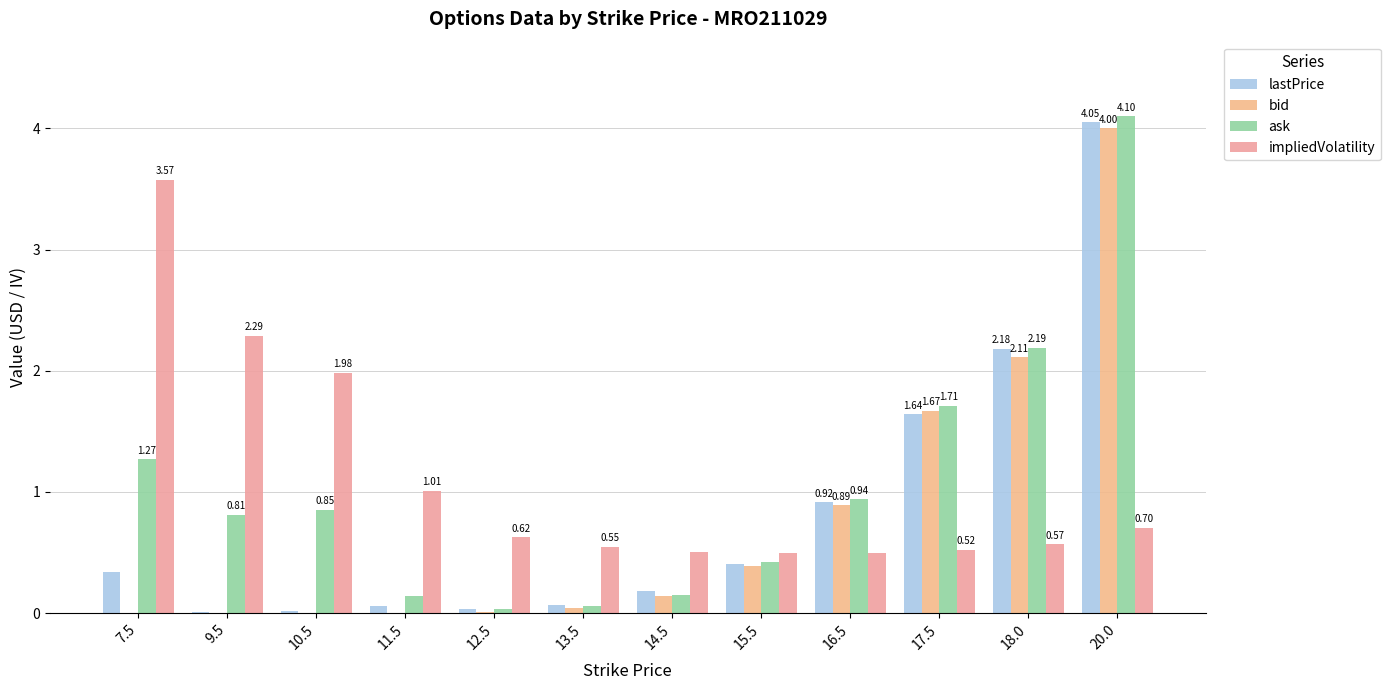

What is the approximate value of bid at 18.0?

2.1